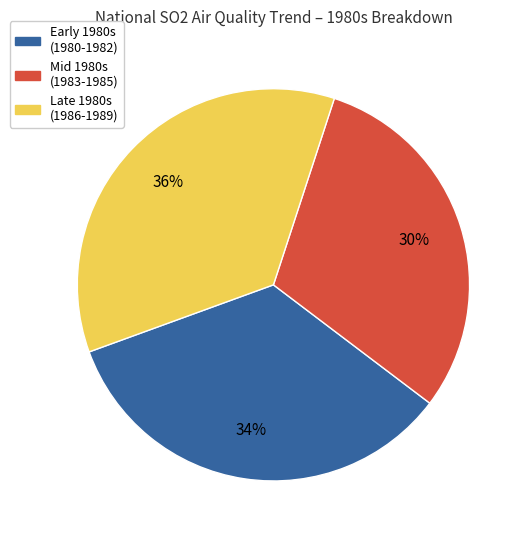

How many segments does this pie chart have?

3